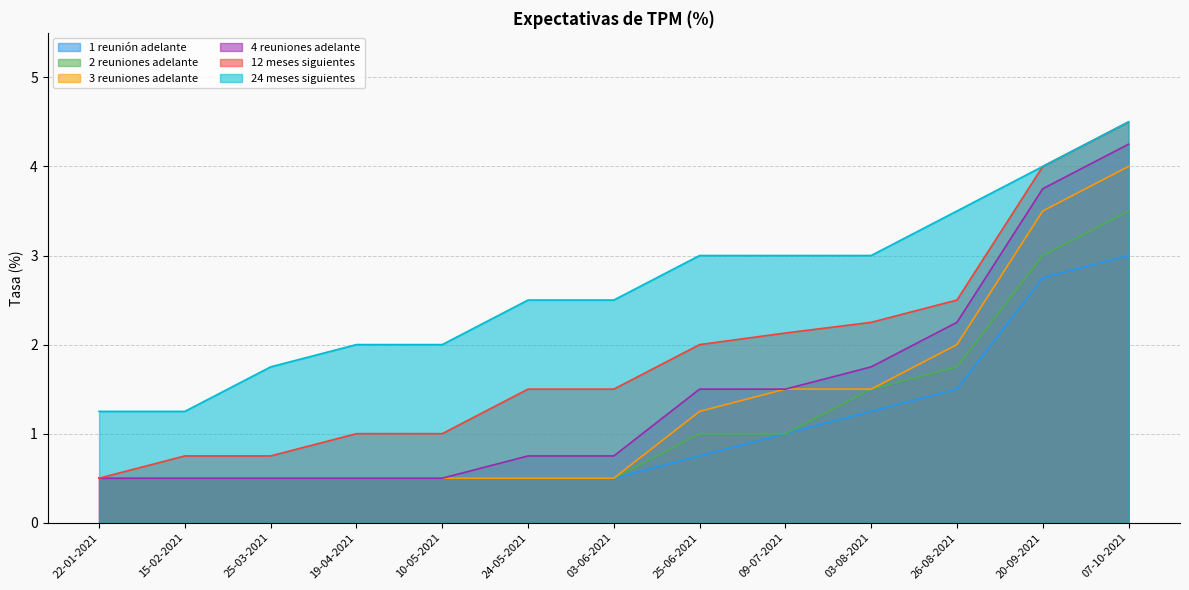

What is the value of the 2 reuniones adelante point at the 8th from the left?

1.0